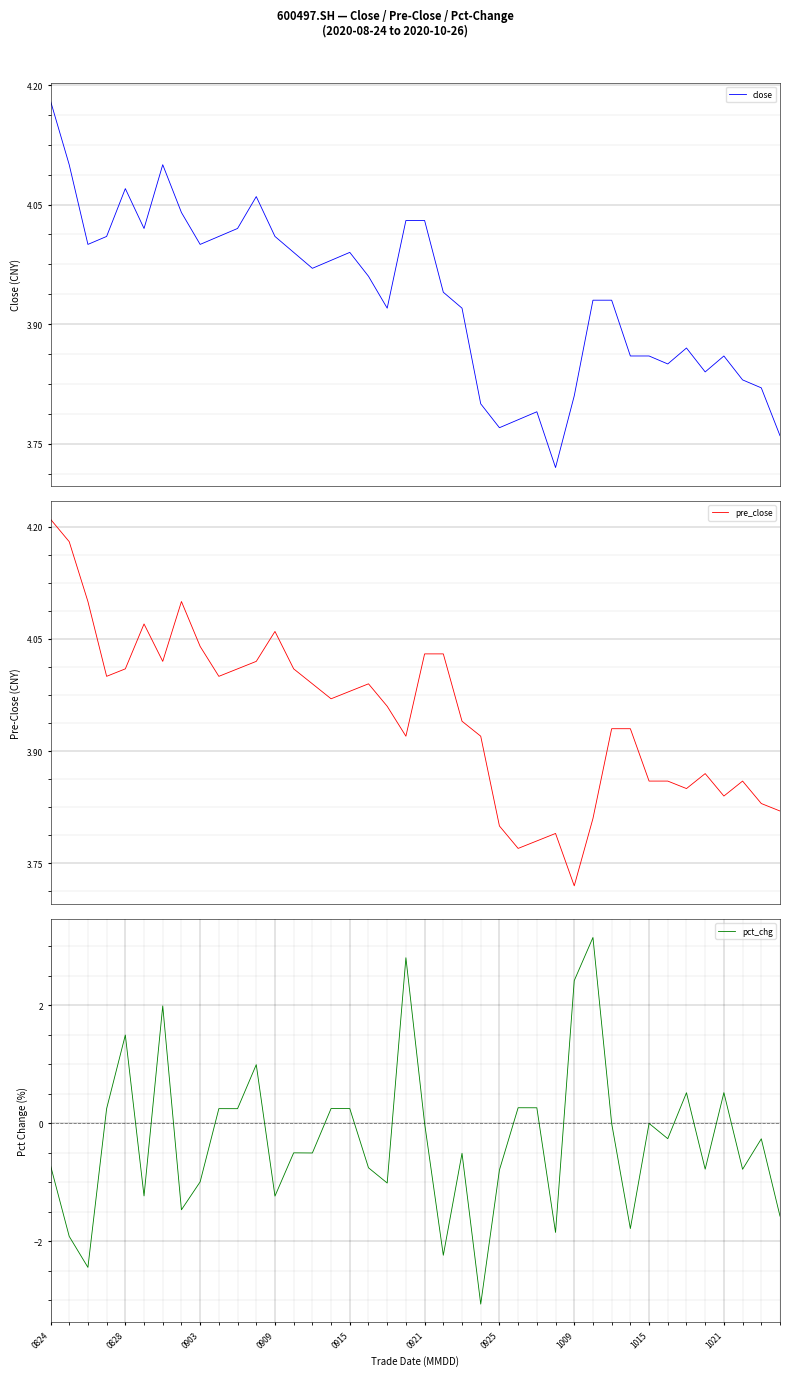

True or false: pct_chg has a value of -1.0 at 0925.

False